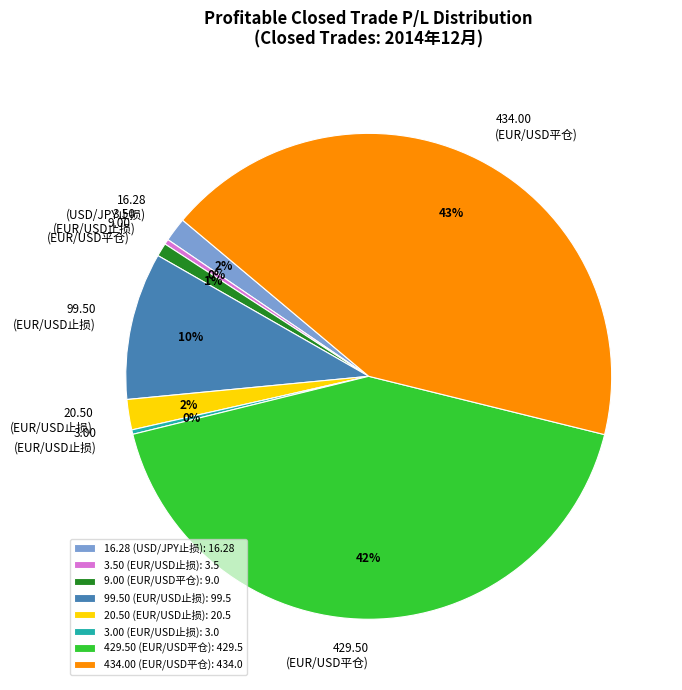

Which has a higher value, 429.50 (EUR/USD平仓) or 3.50 (EUR/USD止损)?

429.50 (EUR/USD平仓)